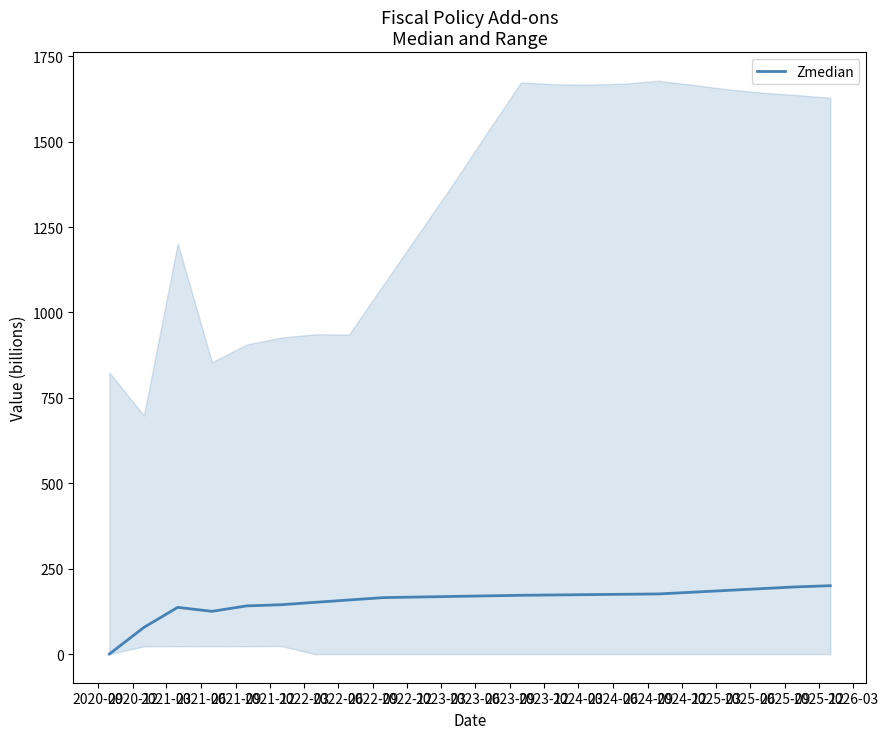

Rank the categories by value from highest to lowest.

2025-12, 2025-09, 2025-06, 2025-03, 2024-12, 2024-09, 2024-06, 2024-03, 2023-12, 2023-09, 2023-06, 2023-03, 2022-12, 2022-09, 2022-06, 2022-03, 2021-12, 2021-09, 2021-03, 2021-06, 2020-12, 2020-09